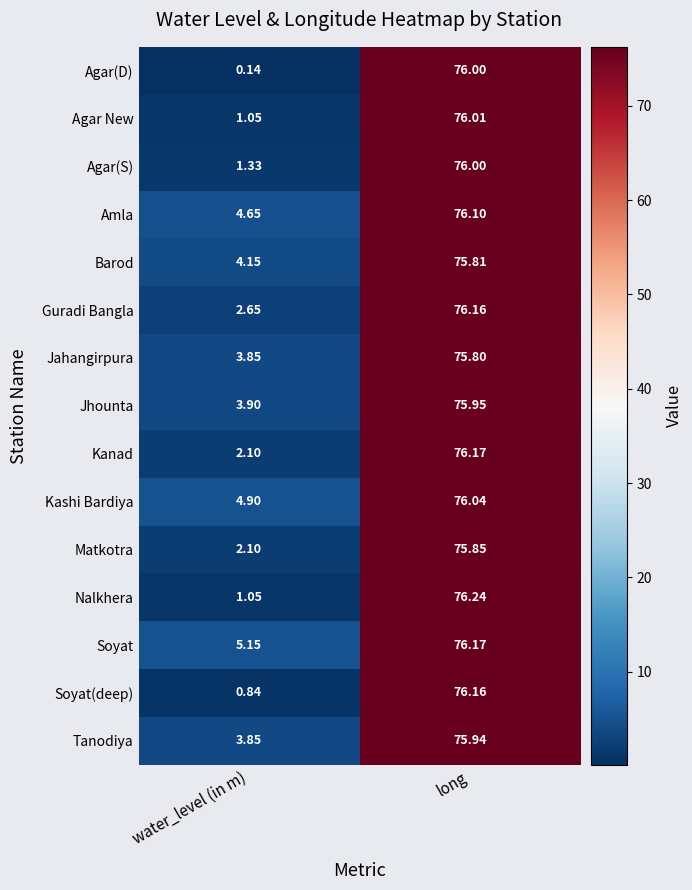

Count the number of data series in this chart.

15